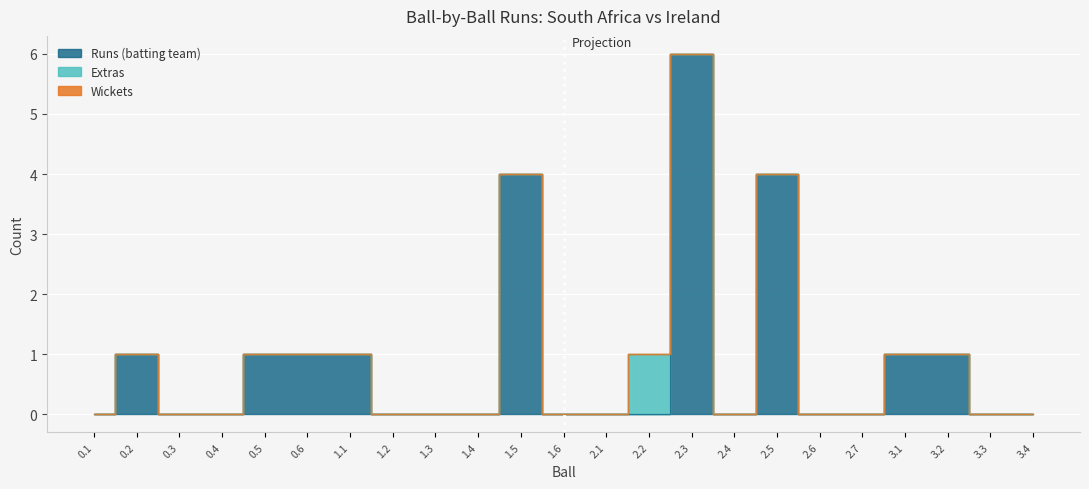

Which series has the widest spread of values?

Runs (batting team)